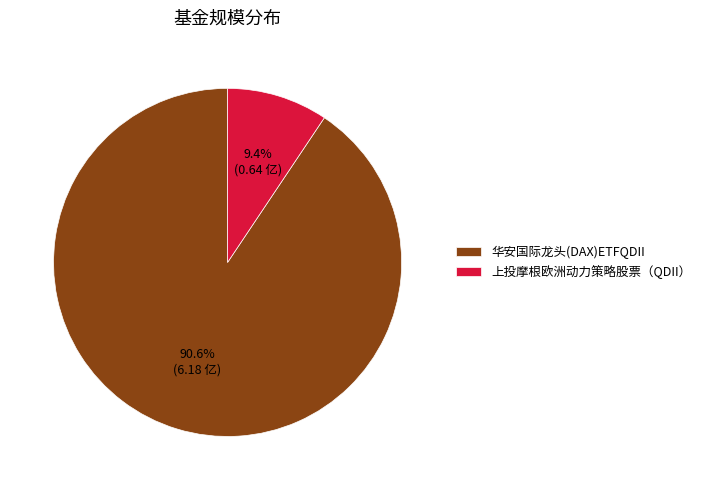

How many slices are in this pie chart?

2